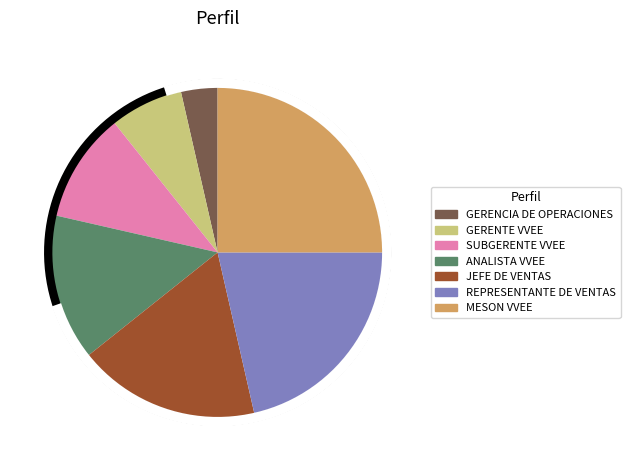

What percentage is NOT represented by REPRESENTANTE DE VENTAS?

78.6%